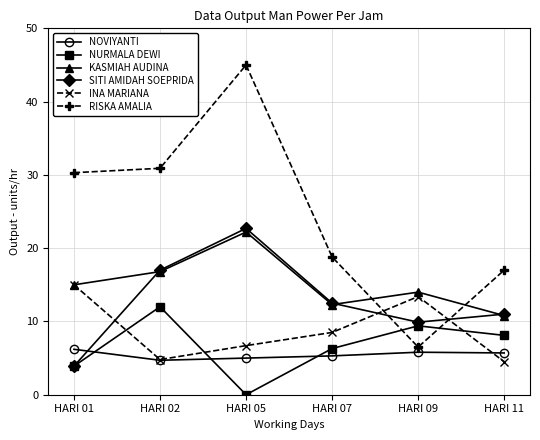

What is the total value across all series at HARI 02?

86.2